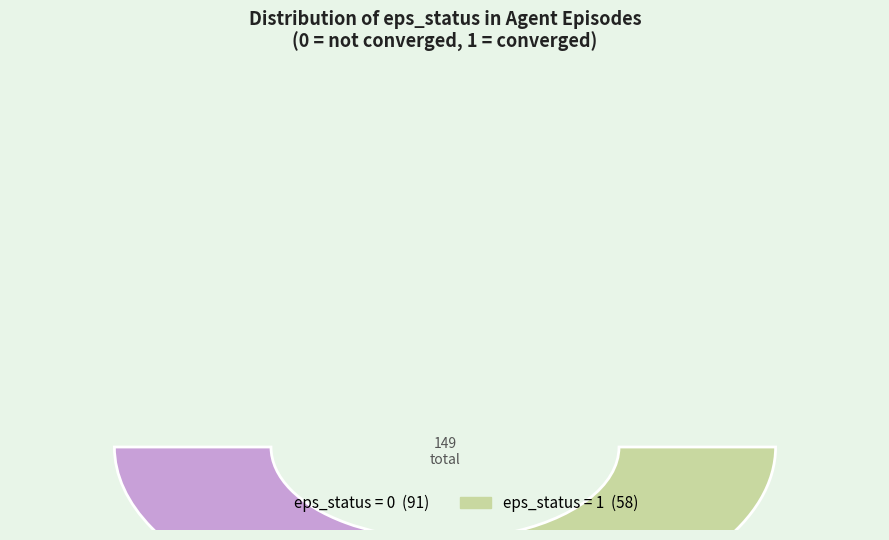

Is it true that eps_status_1 is 33% of the pie?

False